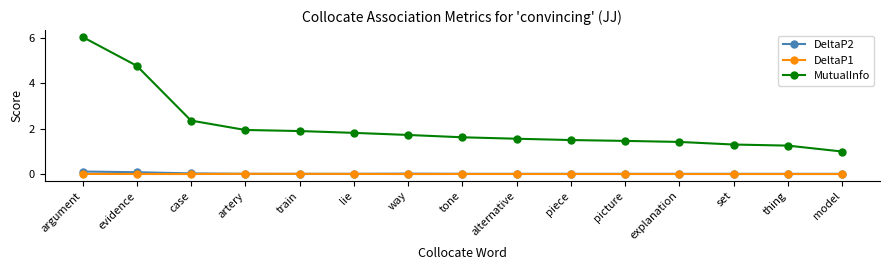

What is the difference between the maximum and minimum values in the DeltaP2 series?

0.1